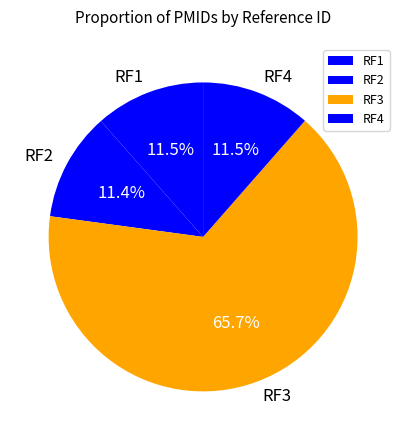

Do RF3 and RF2 together represent more than half of the pie?

Yes